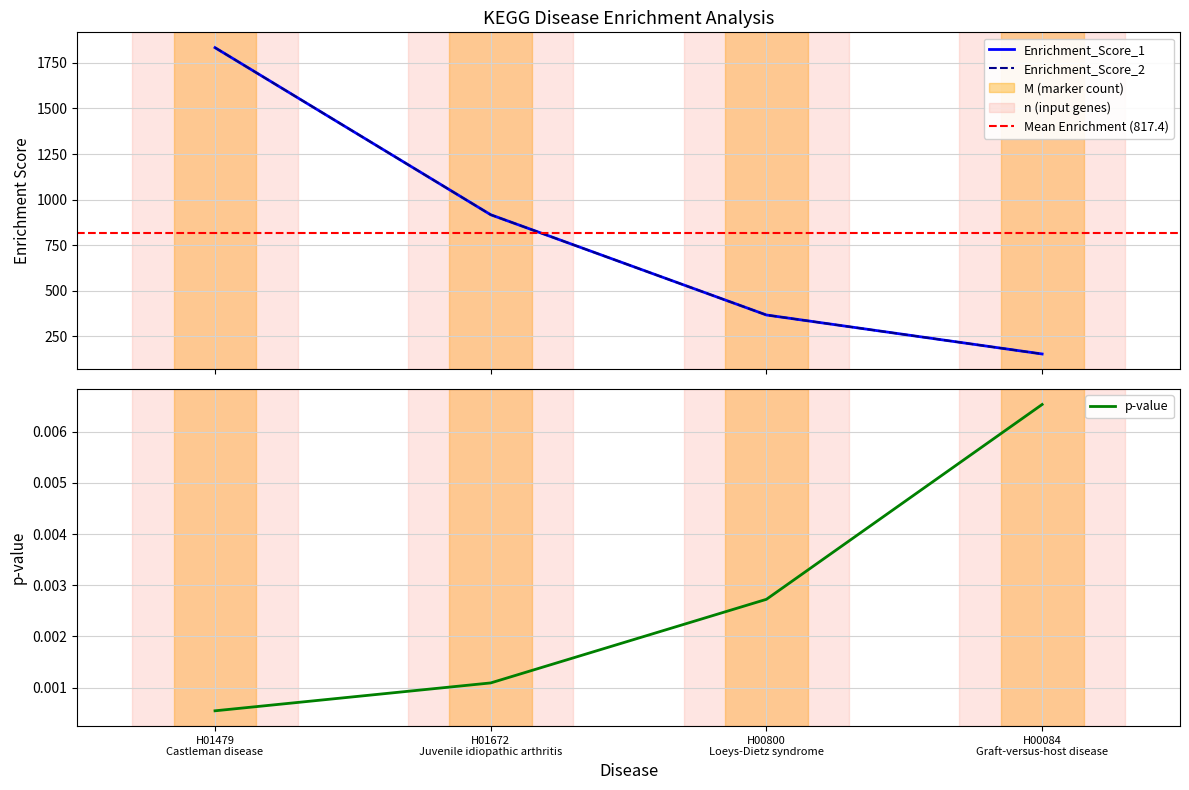

What is the value of the Enrichment_Score_1 point at the 4th from the left?

152.8